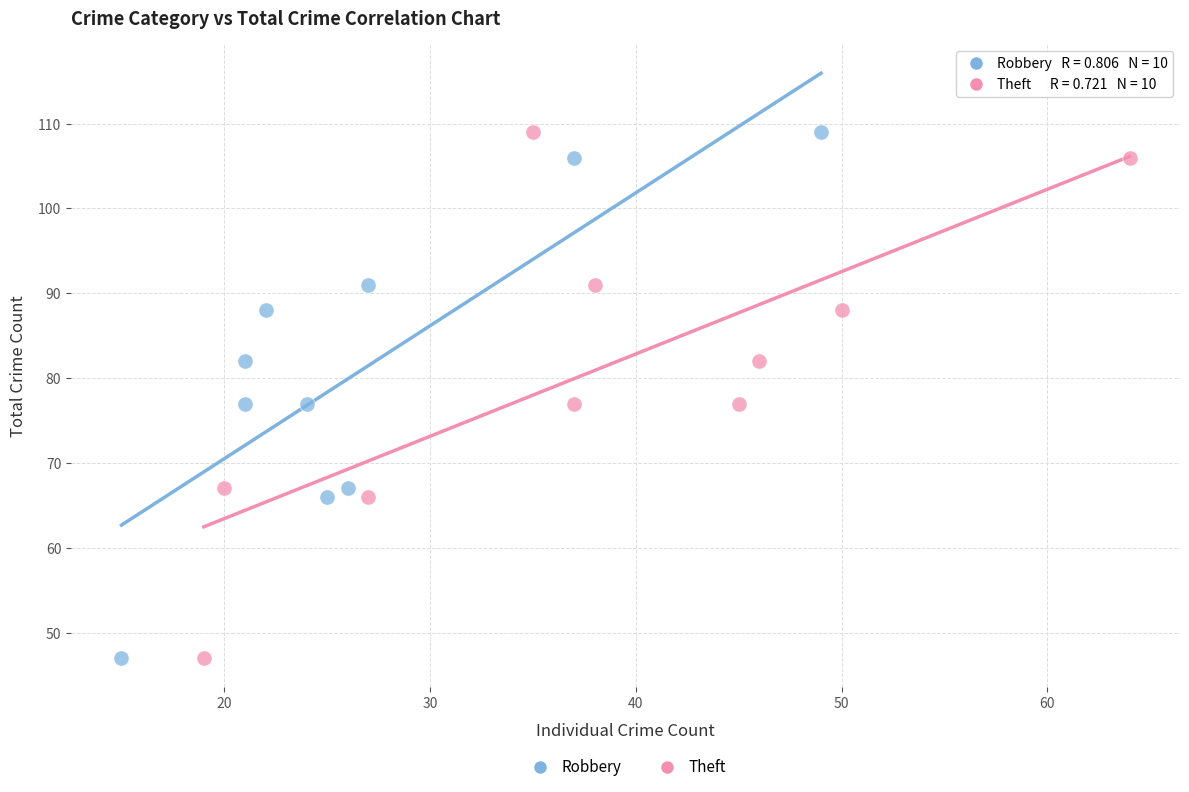

What are all the series names shown in the legend?

Robbery, Theft